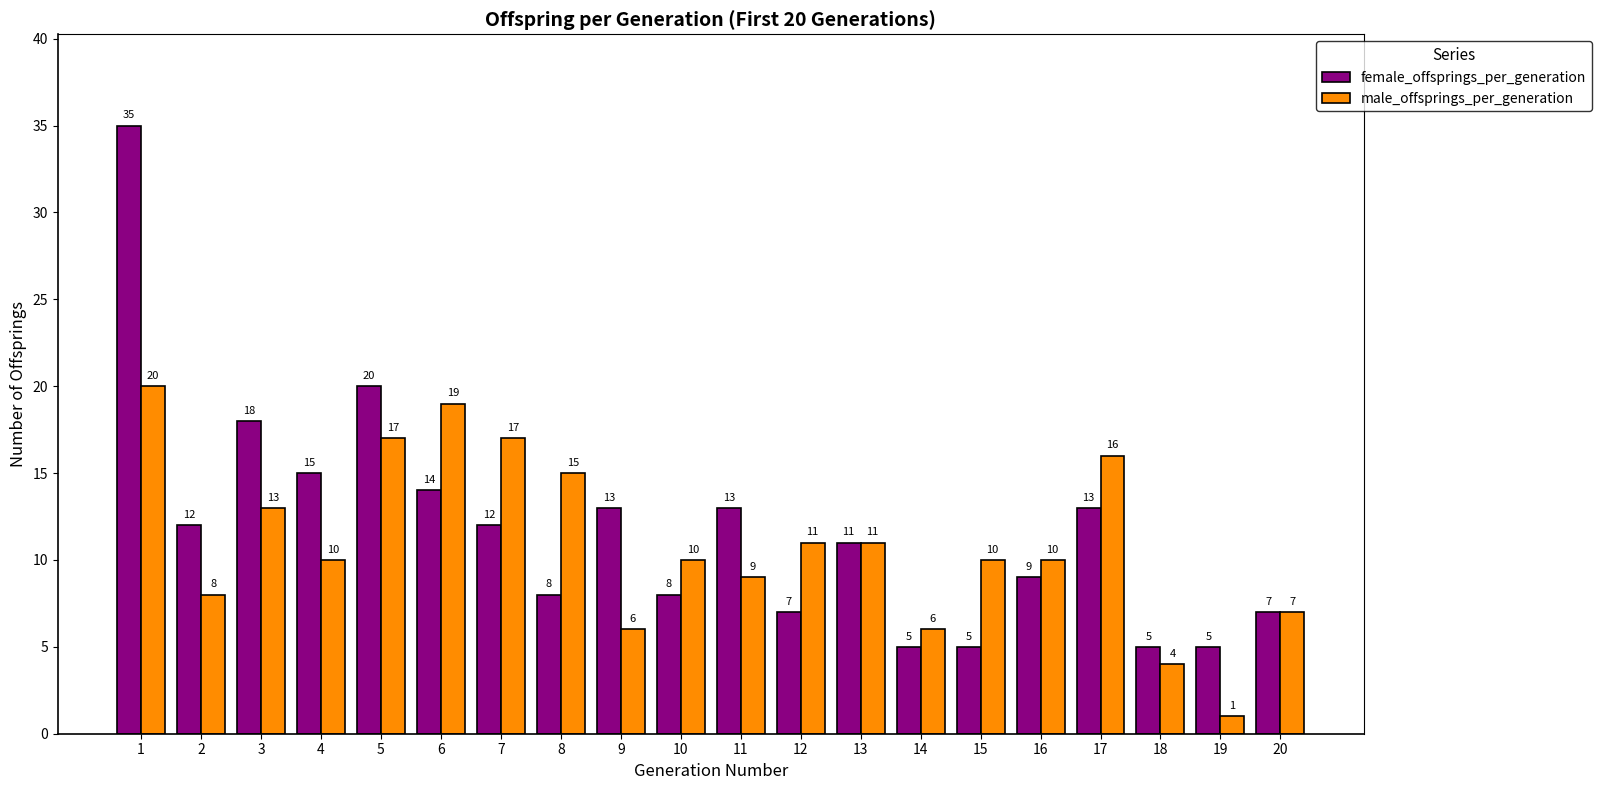

What is the value of the male_offsprings_per_generation bar at the 6th from the left?

19